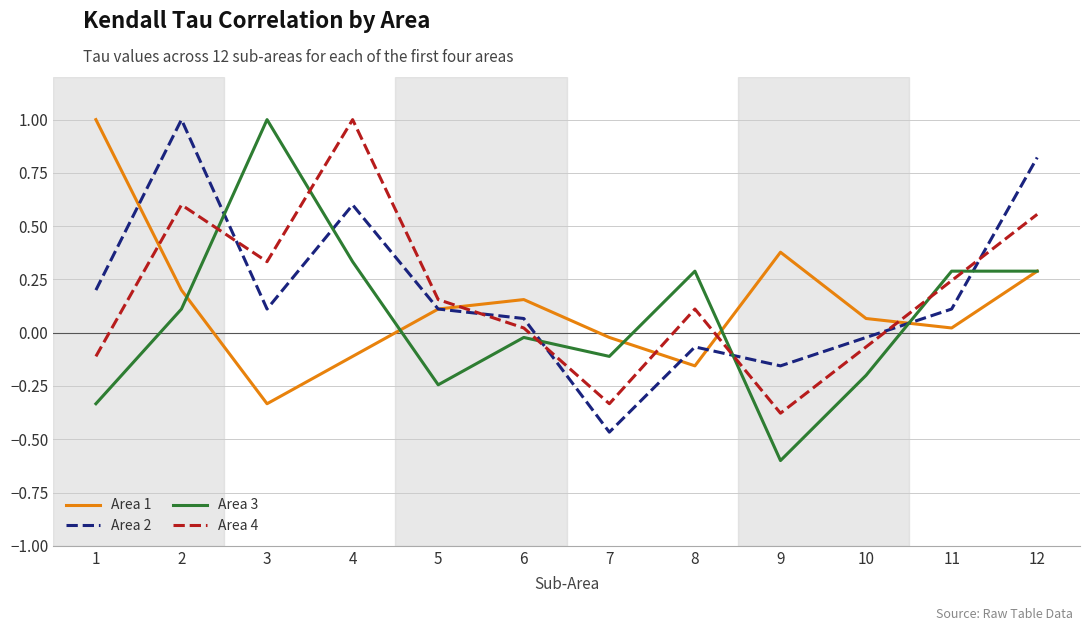

What are all the series names shown in the legend?

Area 1, Area 2, Area 3, Area 4